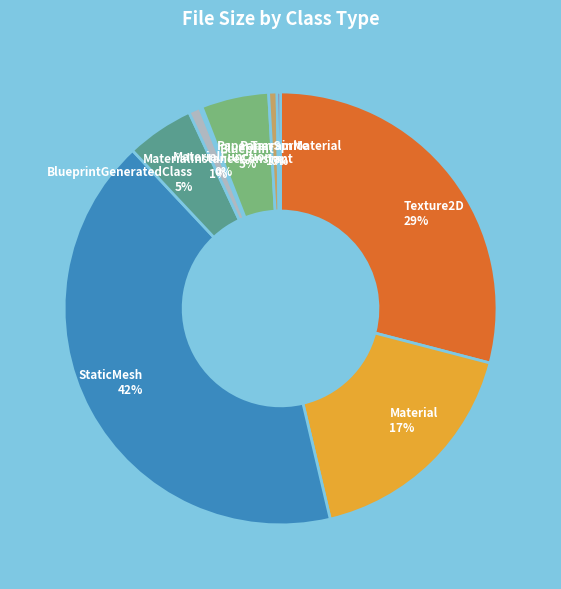

The PaperSprite slice represents 1% of the pie. True or false?

True